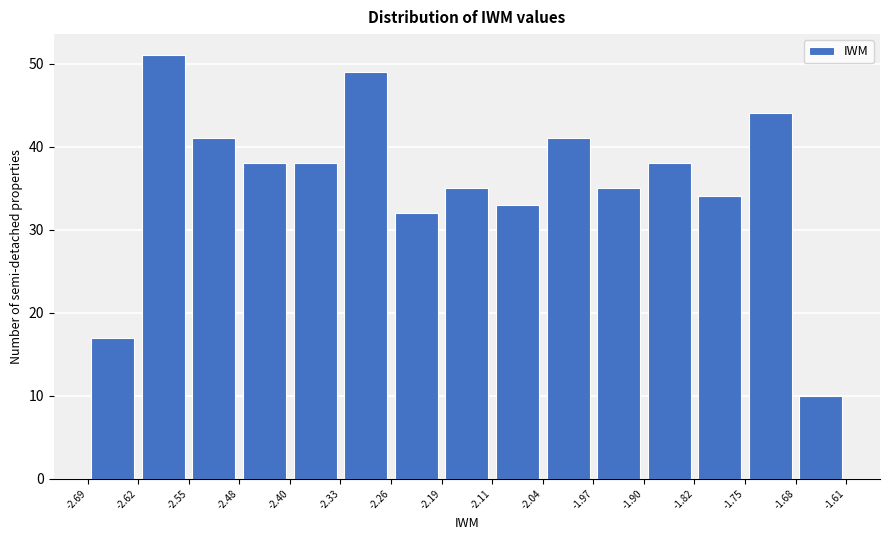

Reading left to right, transcribe this chart: for each bar, give the range it covers on the x-axis and its height. The values are not printed on the chart, so give them approximately, as read against the axis.

-2.69 to -2.62: 17
-2.62 to -2.55: 51
-2.55 to -2.48: 41
-2.48 to -2.40: 38
-2.40 to -2.33: 38
-2.33 to -2.26: 49
-2.26 to -2.19: 32
-2.19 to -2.11: 35
-2.11 to -2.04: 33
-2.04 to -1.97: 41
-1.97 to -1.90: 35
-1.90 to -1.82: 38
-1.82 to -1.75: 34
-1.75 to -1.68: 44
-1.68 to -1.61: 10